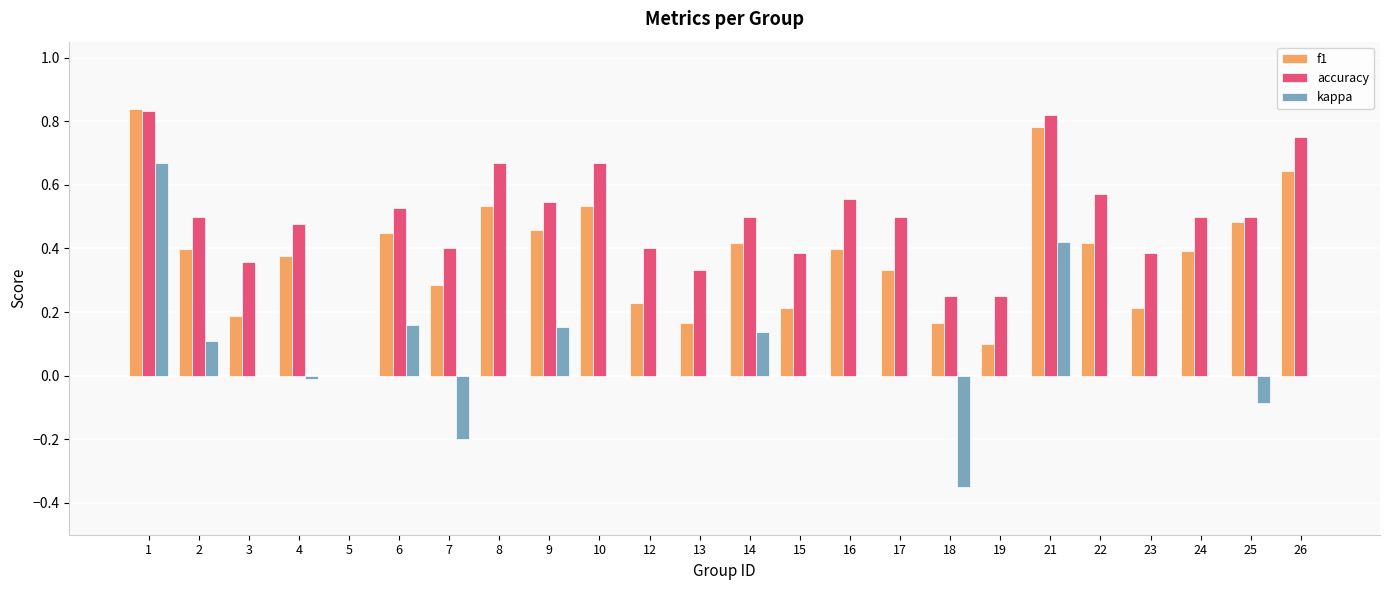

What is the total value across all series at 26?

1.4